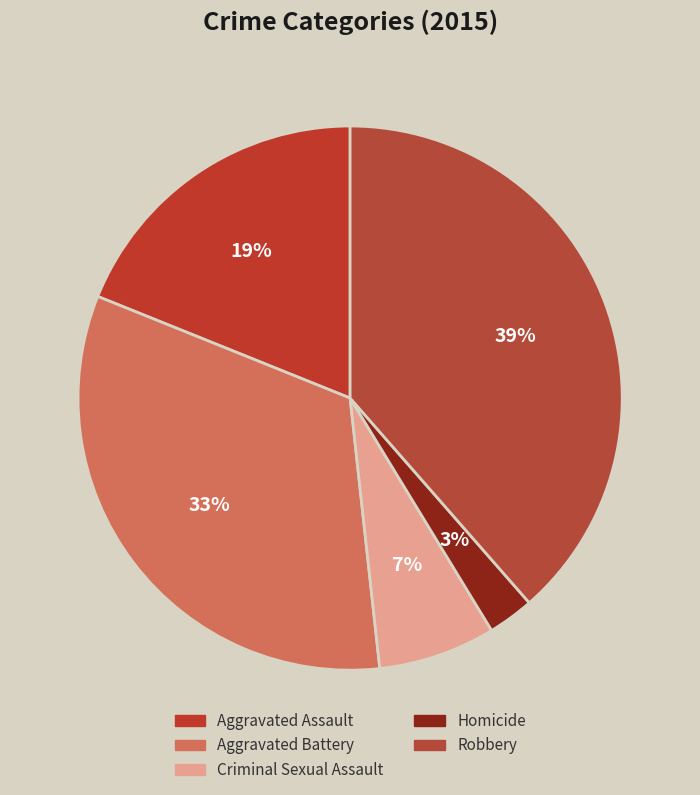

To the nearest percent, what portion does Homicide represent?

3%